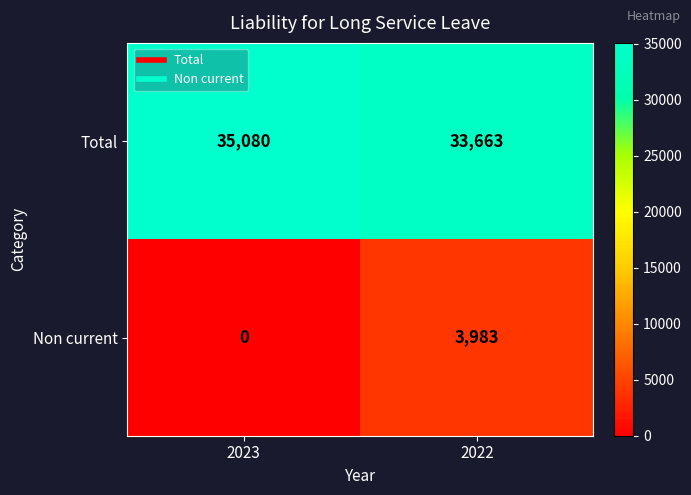

List the series in order of their overall mean, lowest first.

Non current, Total